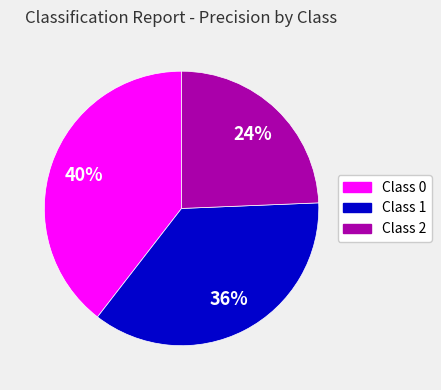

Combined, do Class 0 and Class 1 account for over 50%?

Yes